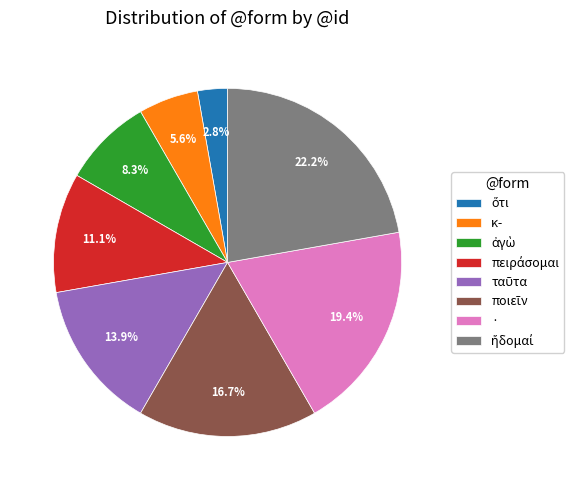

What percentage is NOT represented by ·?

80.6%